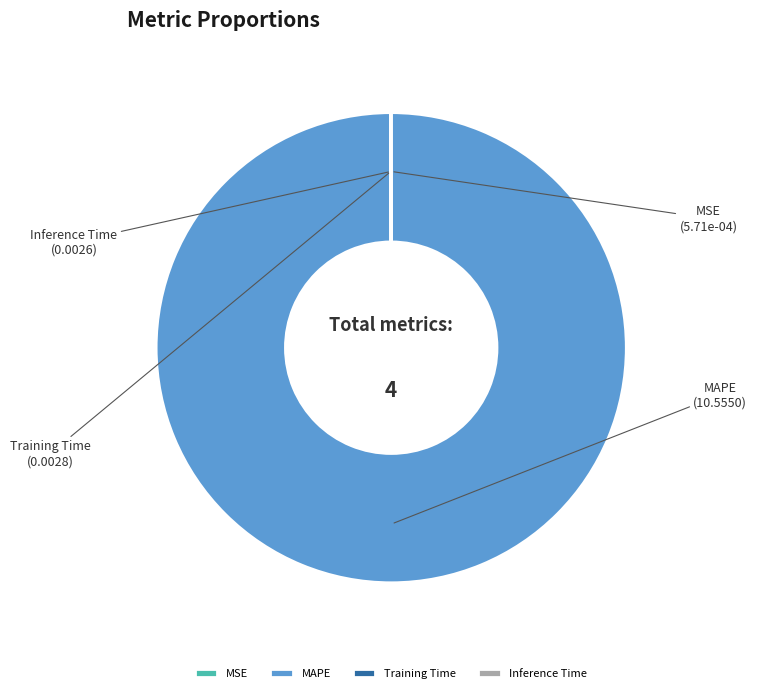

Which category accounts for the majority?

MAPE